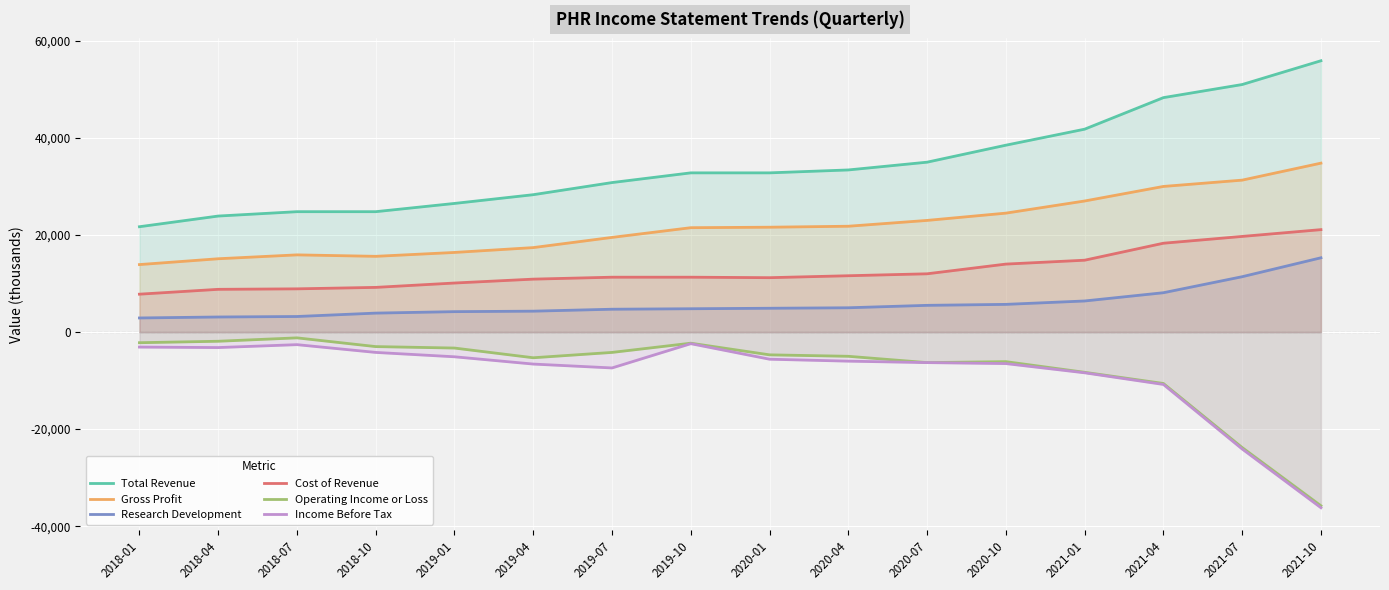

Rank the series by their maximum value, from lowest to highest.

Income Before Tax, Operating Income or Loss, Research Development, Cost of Revenue, Gross Profit, Total Revenue